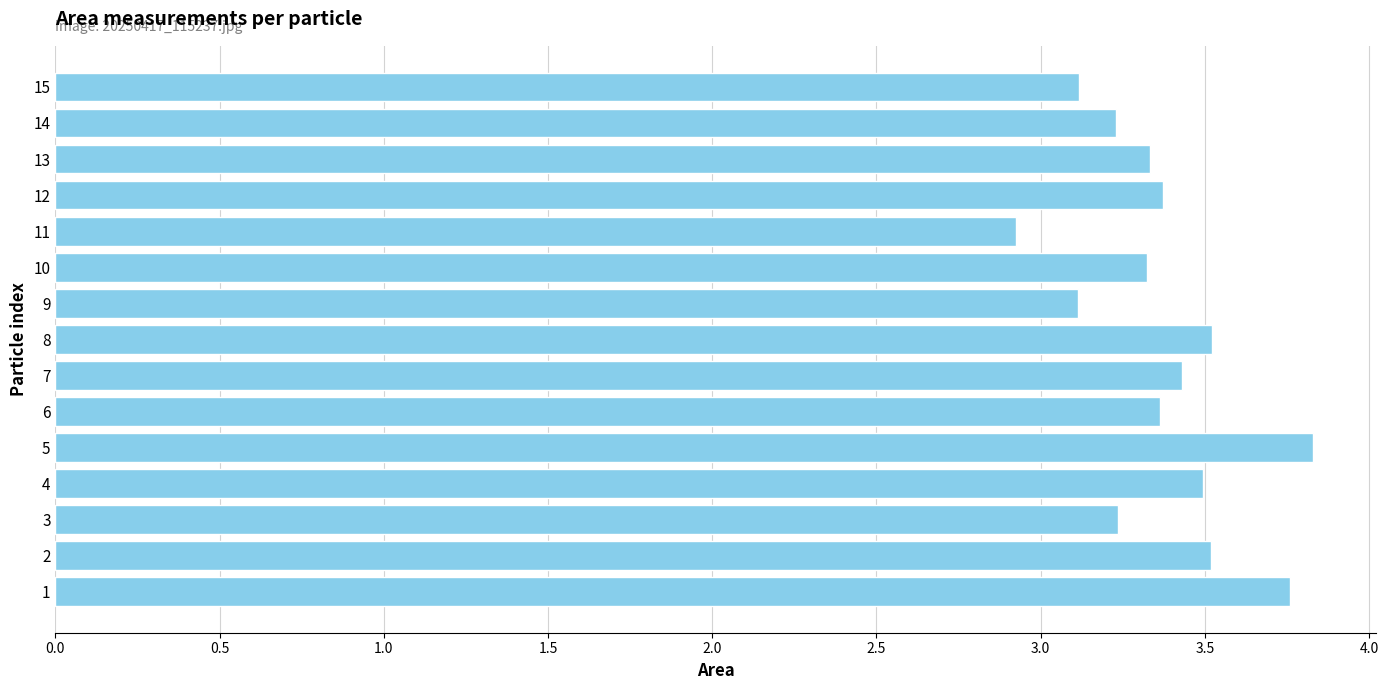

True or false: the data shows 3.1 at 15.

True